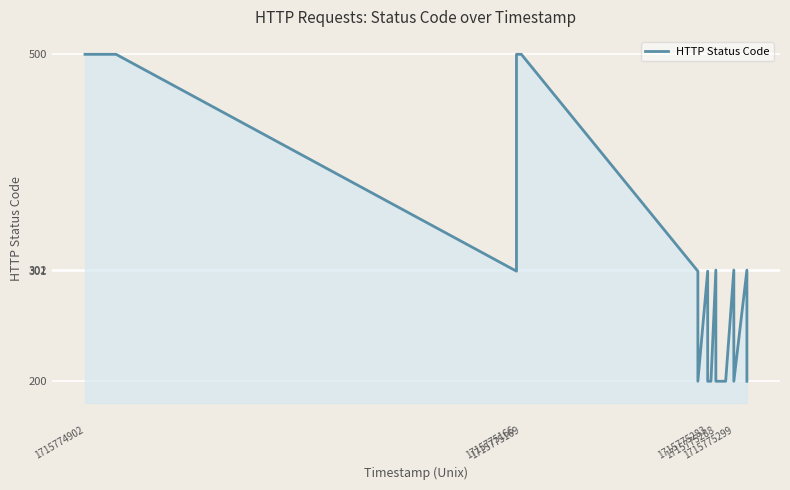

Reading left to right, transcribe all the data shown in this chart.

500	500	500	500	301	500	500	500	500	500	500	301	200	301	200	200	302	200	200	302	200	302	200